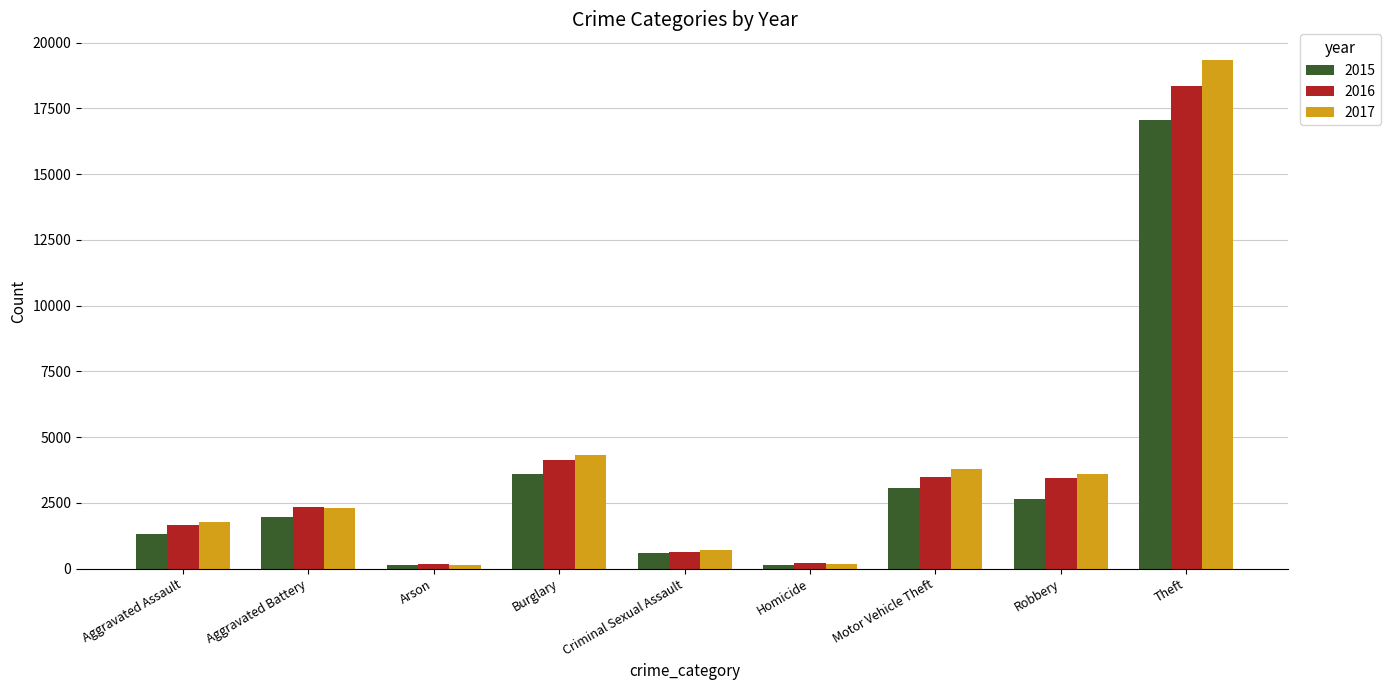

What is the difference between the maximum and minimum values in the 2016 series?

18208